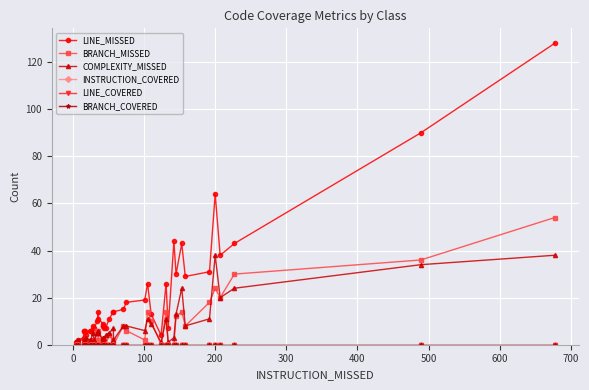

What are all the series names shown in the legend?

LINE_MISSED, BRANCH_MISSED, COMPLEXITY_MISSED, INSTRUCTION_COVERED, LINE_COVERED, BRANCH_COVERED